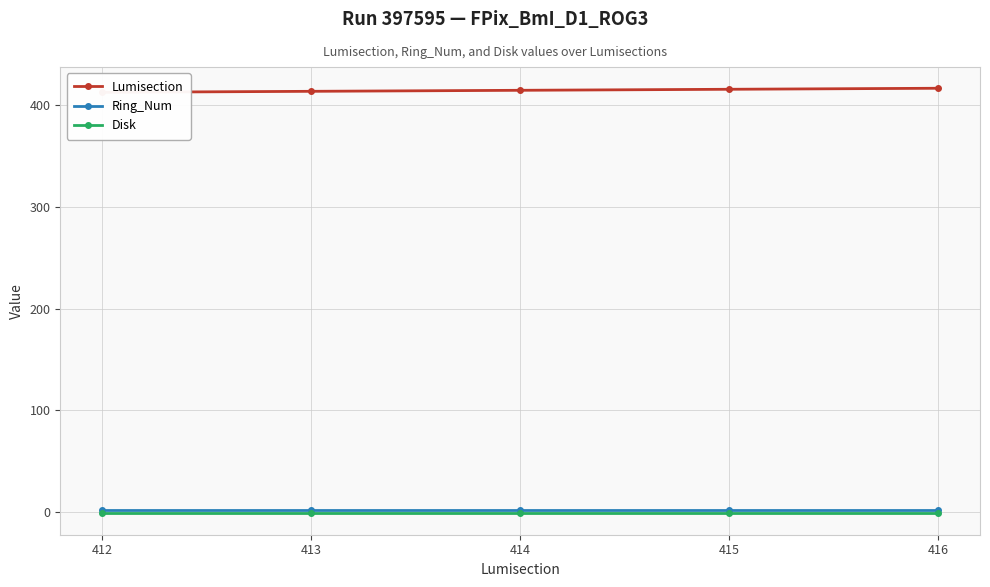

Where is Ring_Num nearest to the value 2?

412